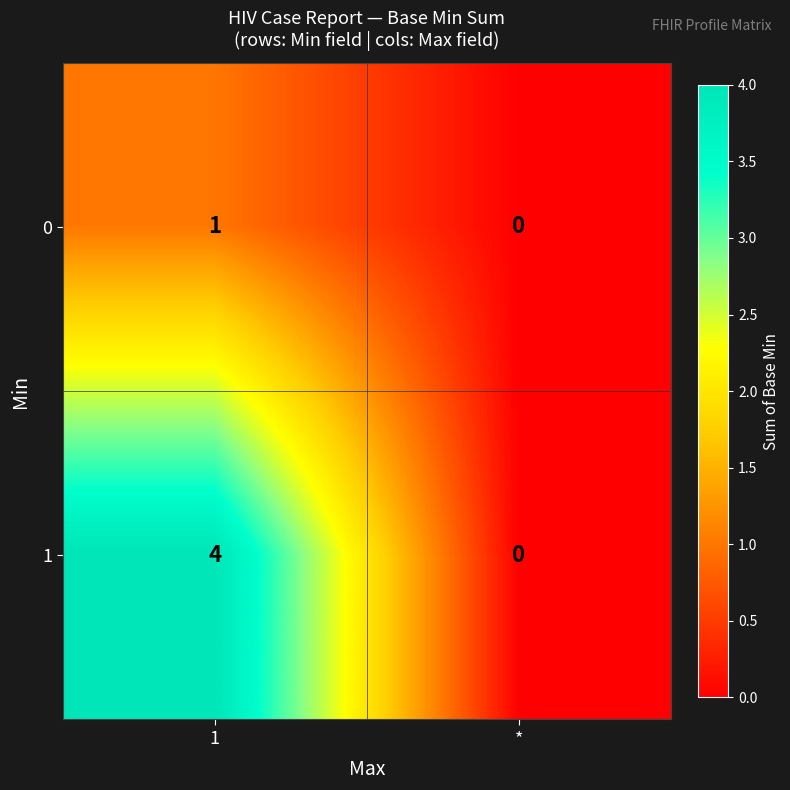

The 0 series shows 1 at *. True or false?

False